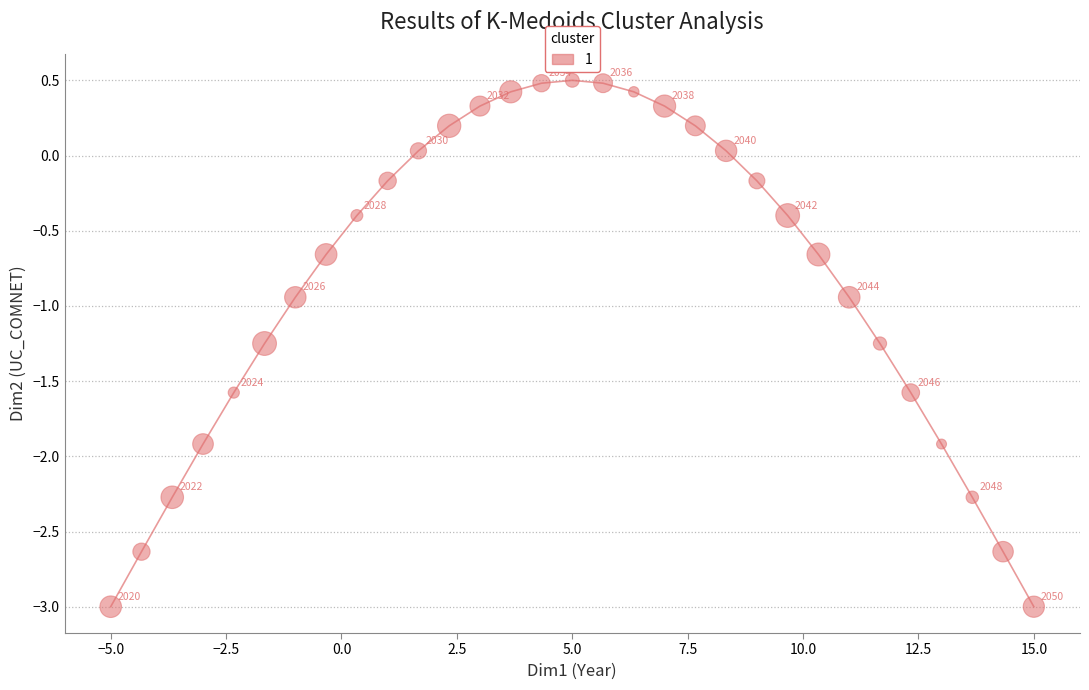

What is the range of Y values (max minus min)?

3.5